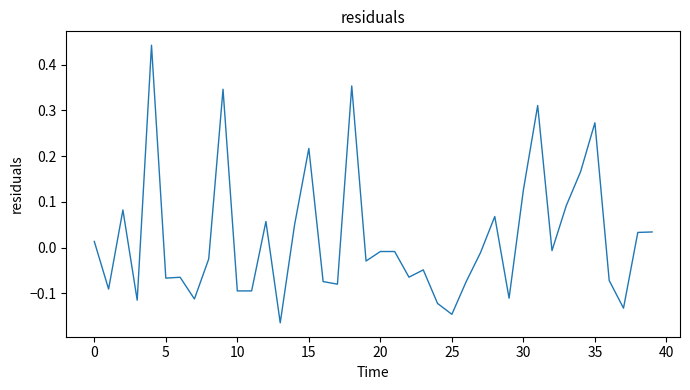

What is the difference between the maximum and minimum values?

0.6